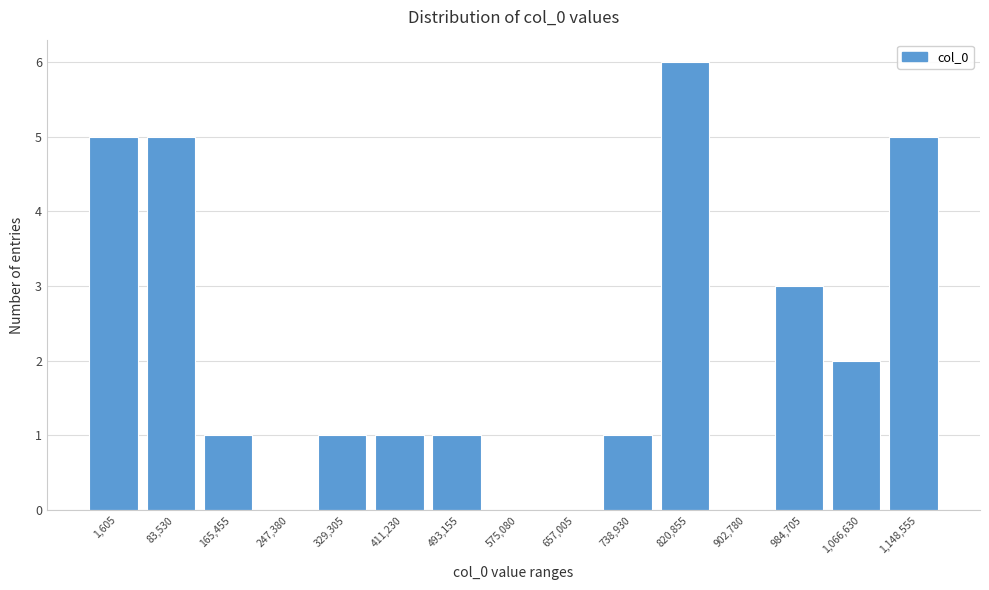

Reading left to right, transcribe all the data shown in this chart.

1,605=5	83,530=5	165,455=1	247,380=0	329,305=1	411,230=1	493,155=1	575,080=0	657,005=0	738,930=1	820,855=6	902,780=0	984,705=3	1,066,630=2	1,148,555=5